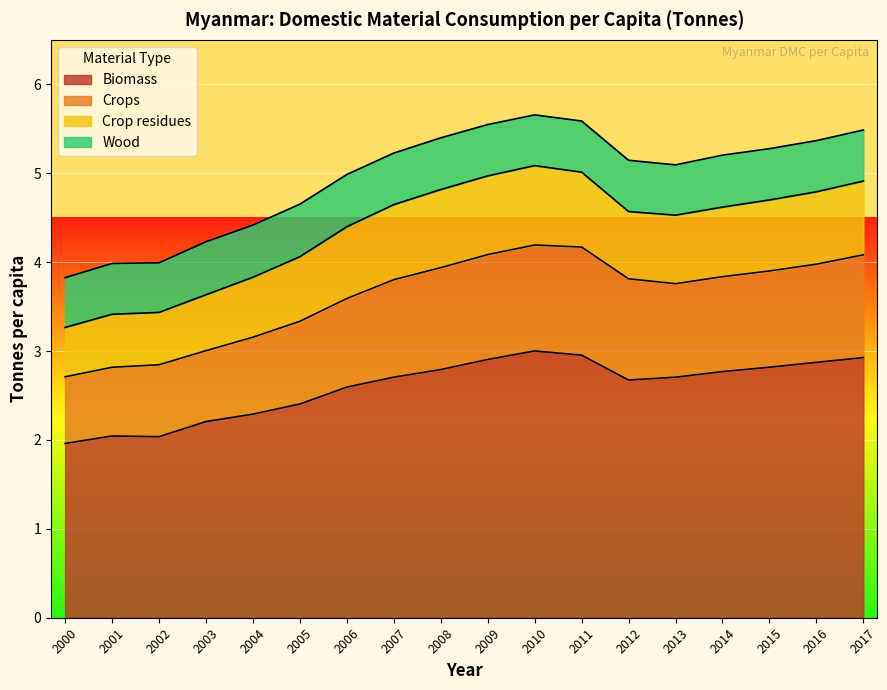

The value of Crops at 2006 is 5.9. True or false?

False